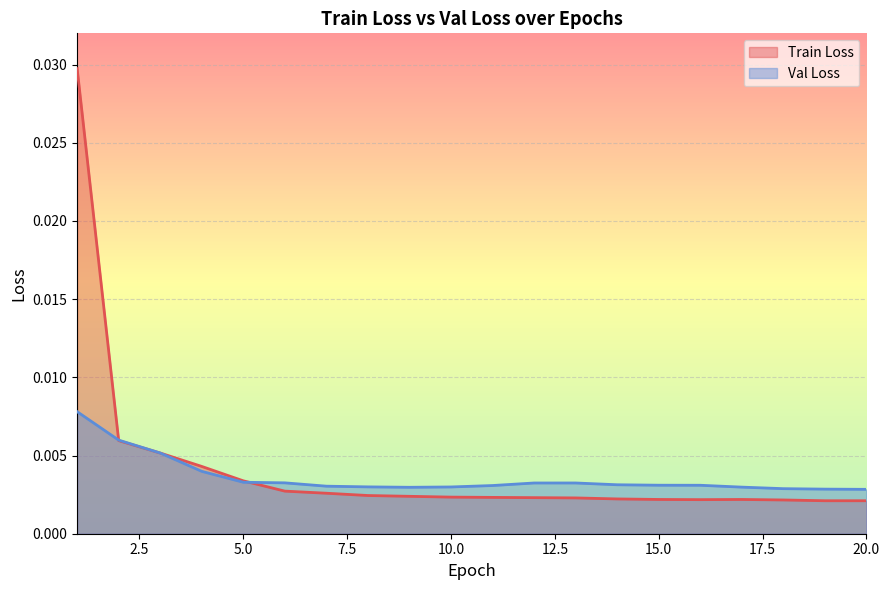

Which series has the largest total across all categories?

Train Loss